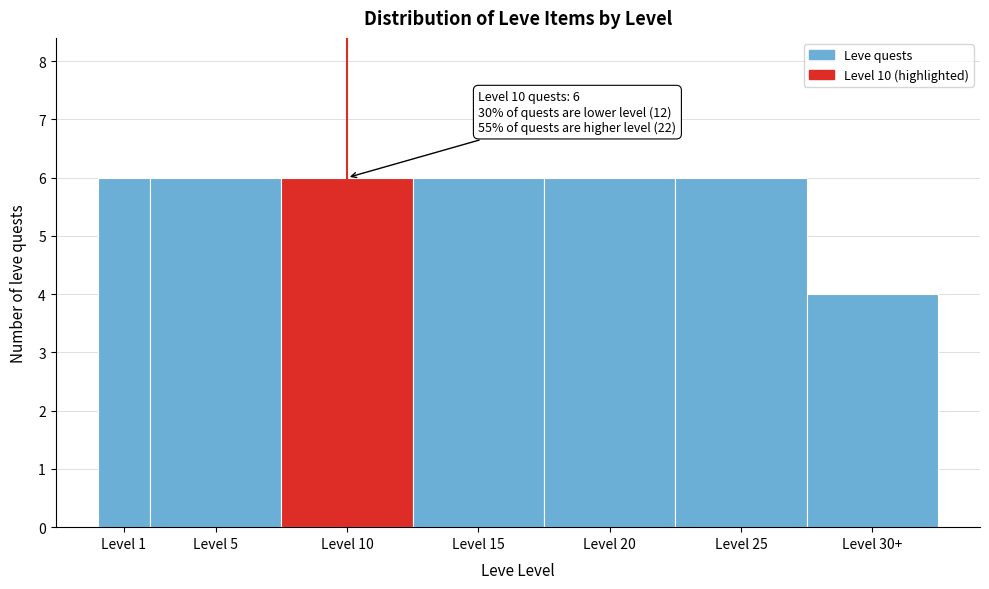

Reading right to left, extract all data points from this chart.

4	6	6	6	6	6	6